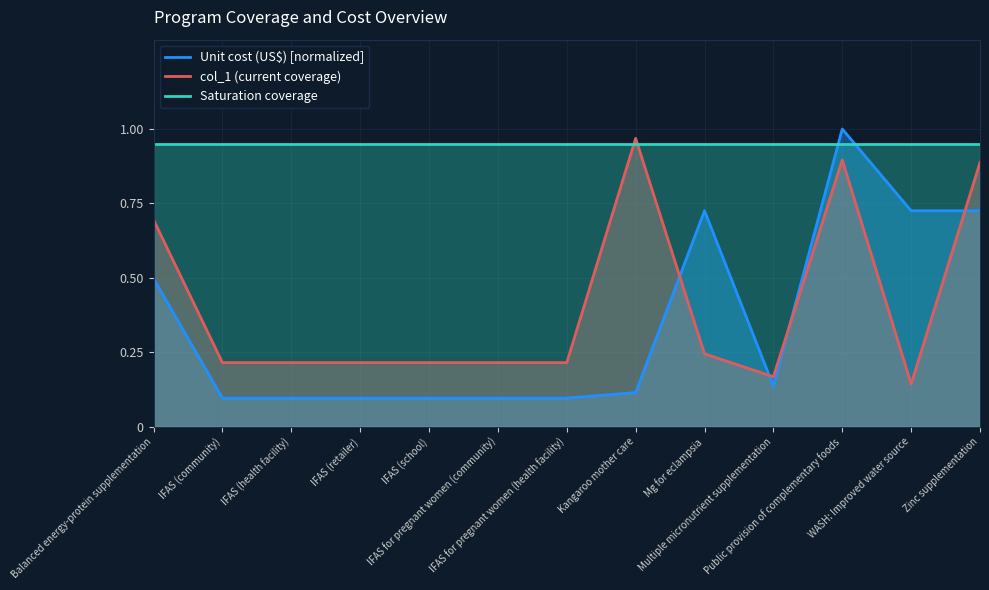

Which has a higher value, WASH: Improved water source or IFAS (community)?

WASH: Improved water source